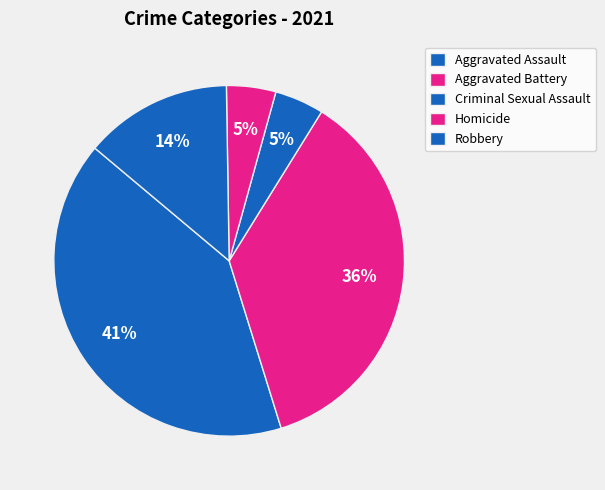

Is Robbery the majority of the pie?

No